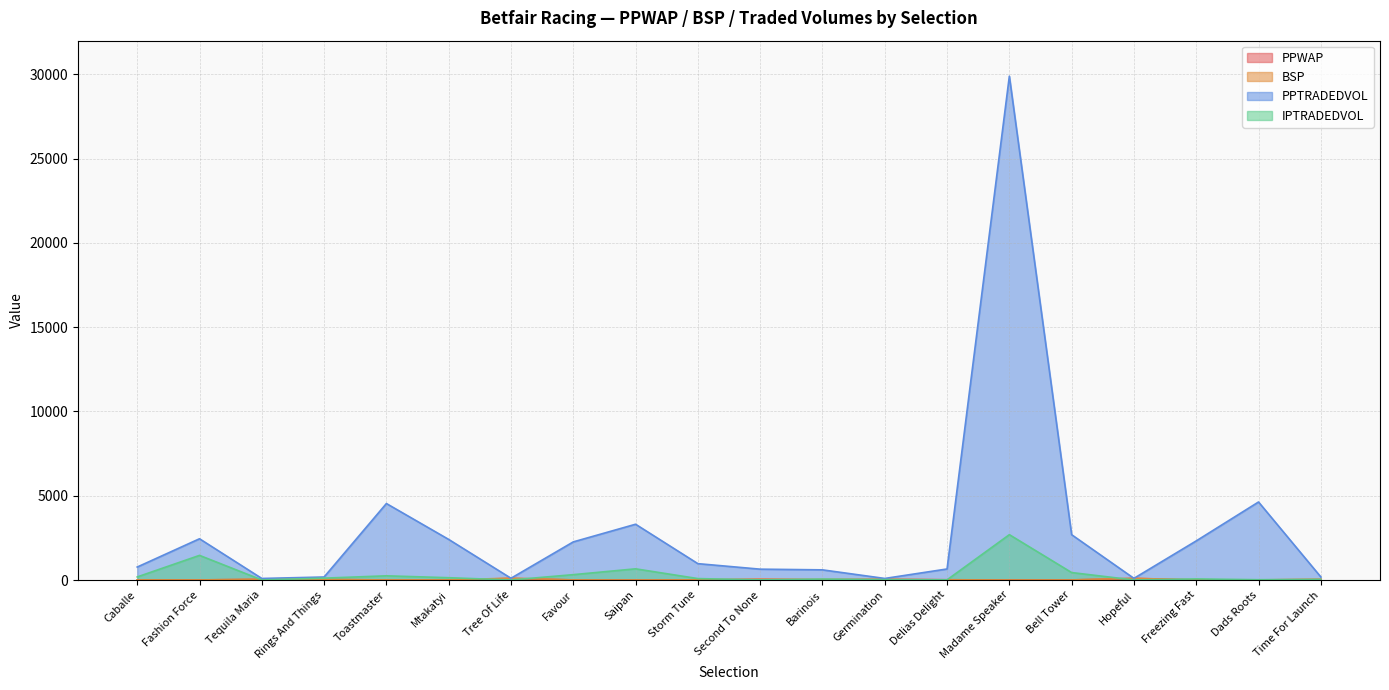

Where is PPWAP nearest to the value 48?

Second To None